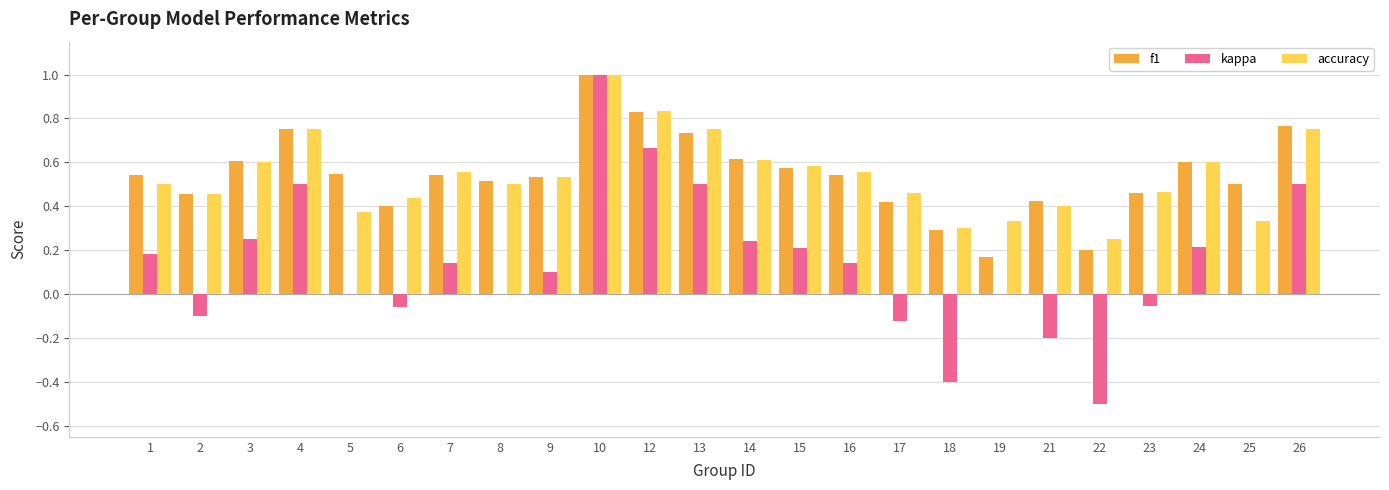

Is the value of kappa at 12 greater than the value of f1 at 6?

Yes